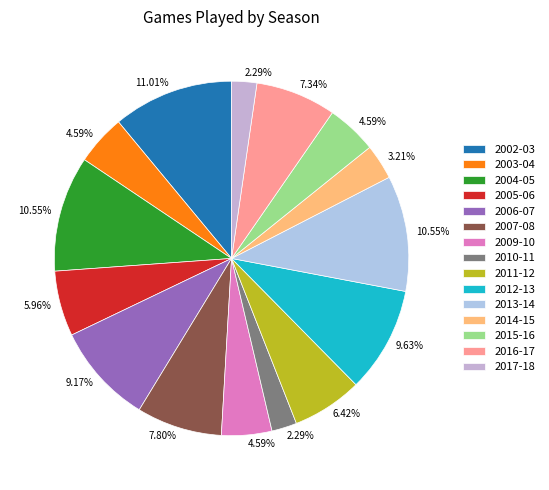

Does 2007-08 represent more than half of the total?

No